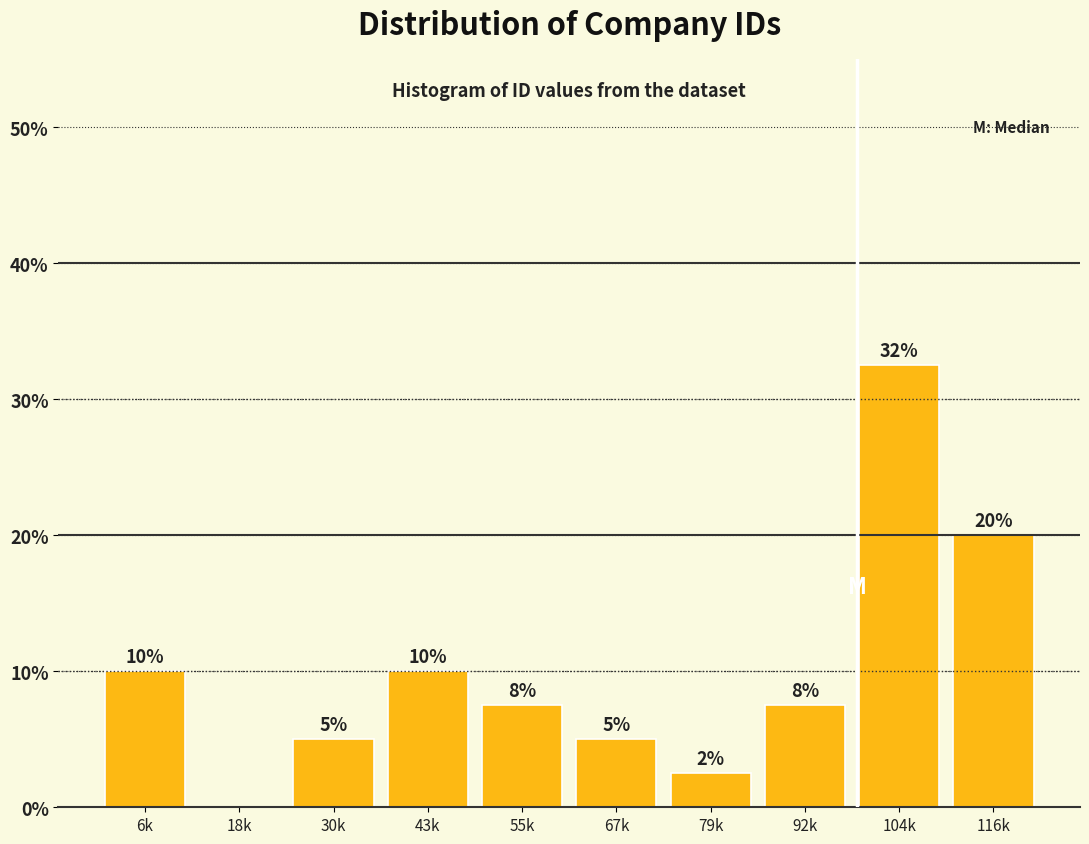

The value at 92k is 3.4. True or false?

False